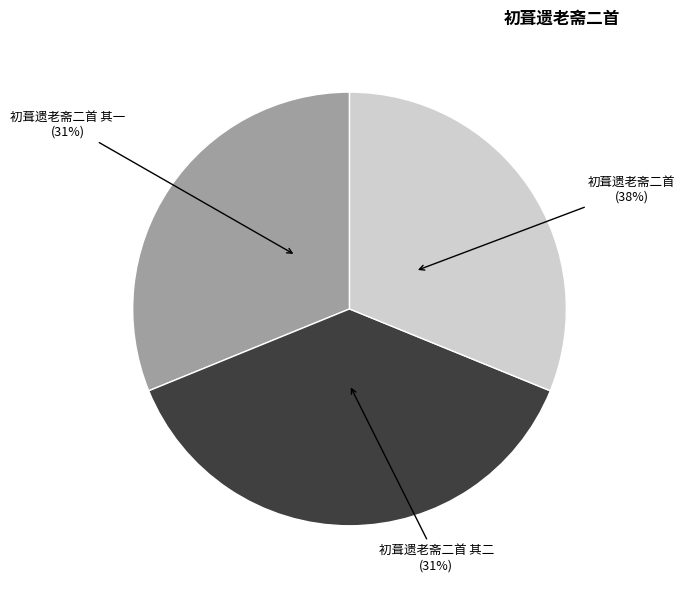

What is the ratio of the value at 初葺遗老斋二首 其二 to the value at 初葺遗老斋二首?

0.8